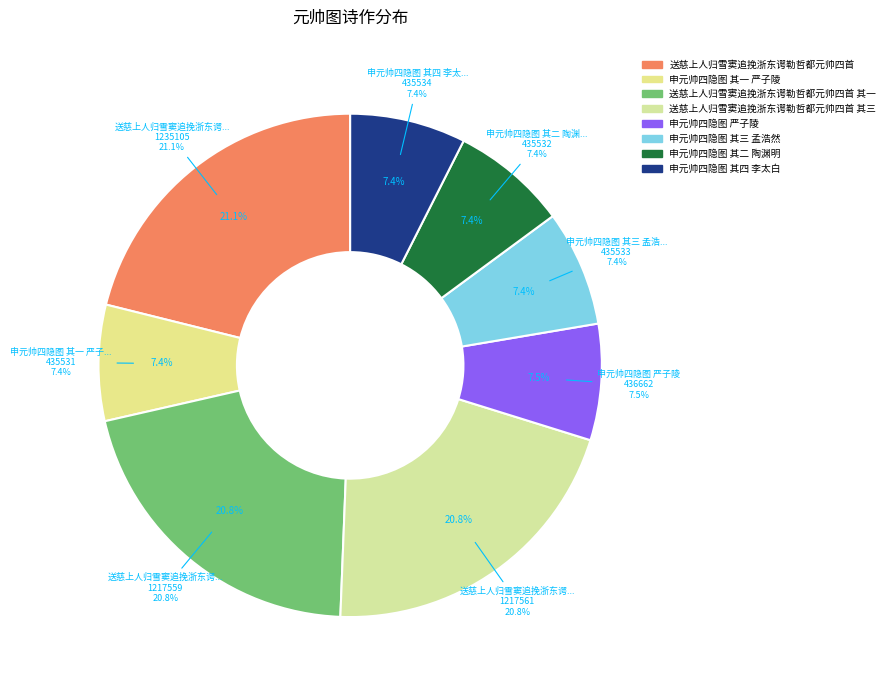

True or false: 申元帅四隐图 其二 陶渊明 accounts for 7% of the total.

True